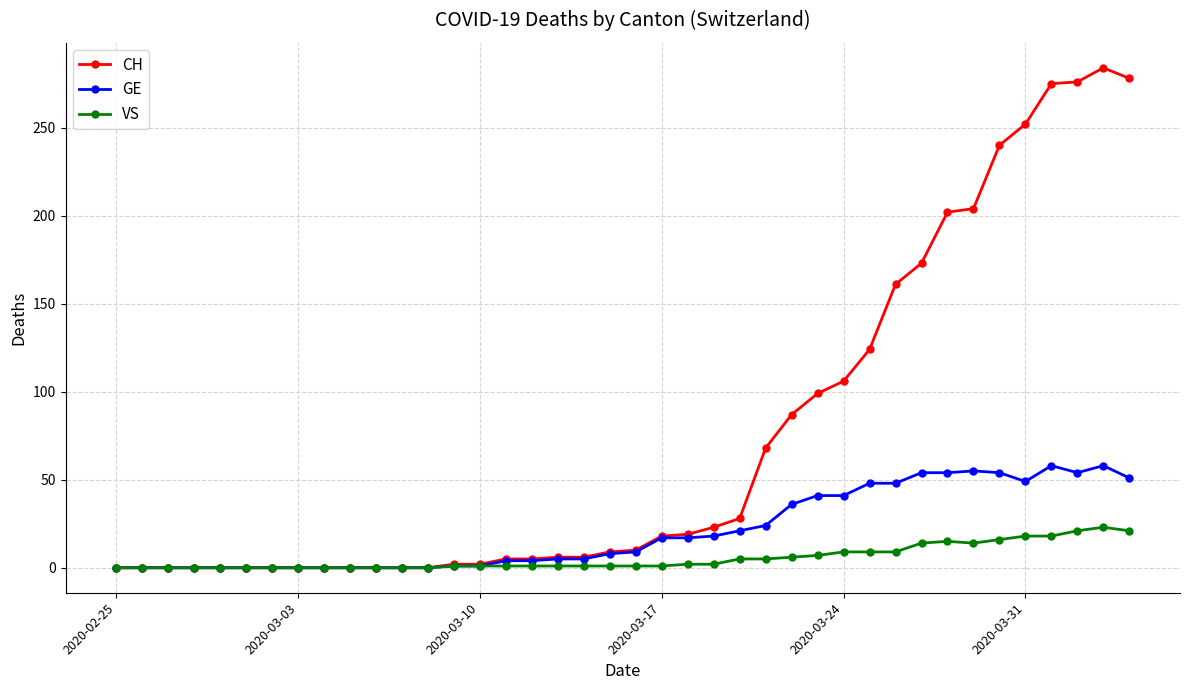

Which series has the largest range (max minus min)?

CH